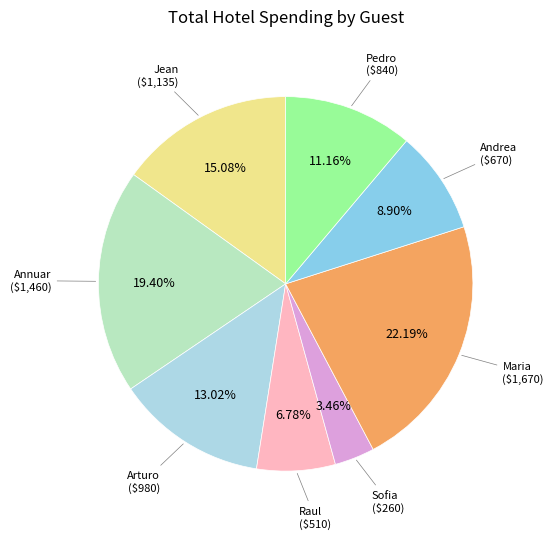

Count the number of slices in the pie.

8